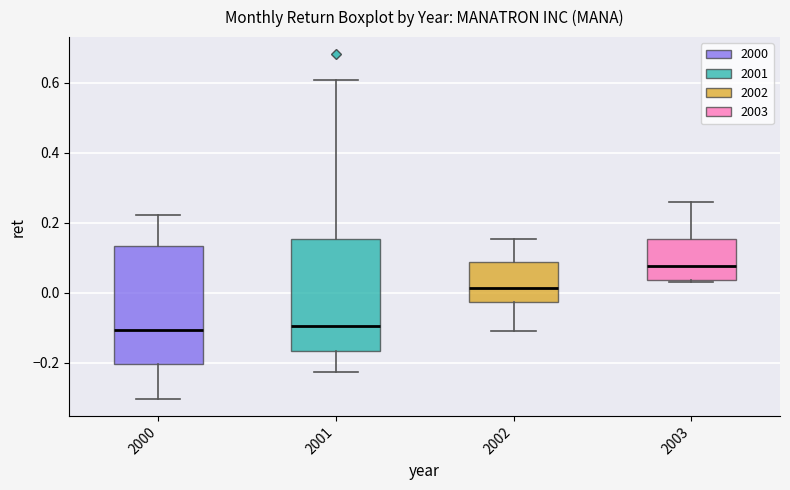

Which box's median line is the highest?

2003